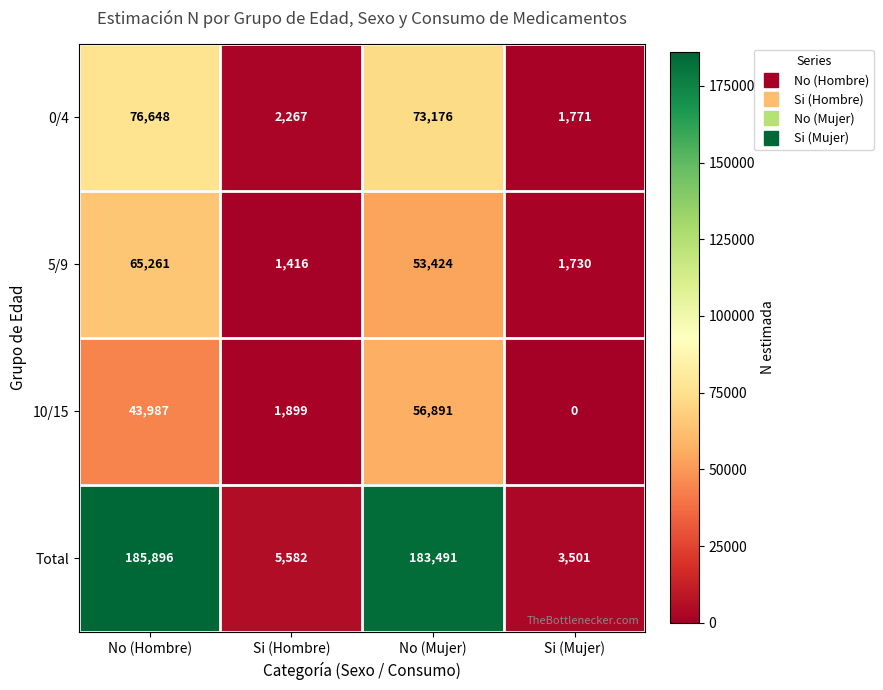

At which label does 5/9 reach its peak?

No (Hombre)